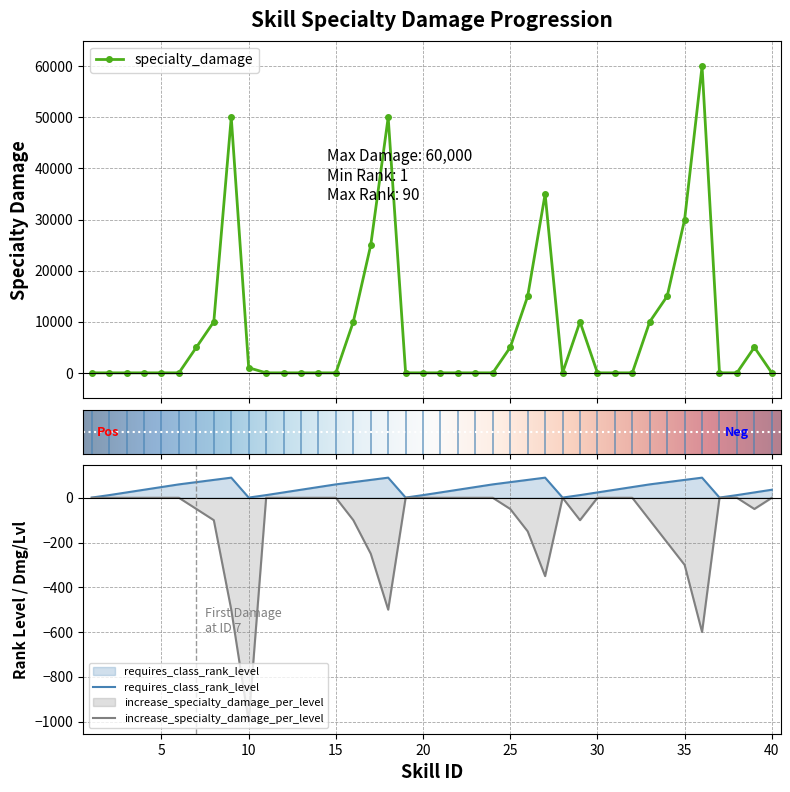

How many distinct data groups are displayed?

3